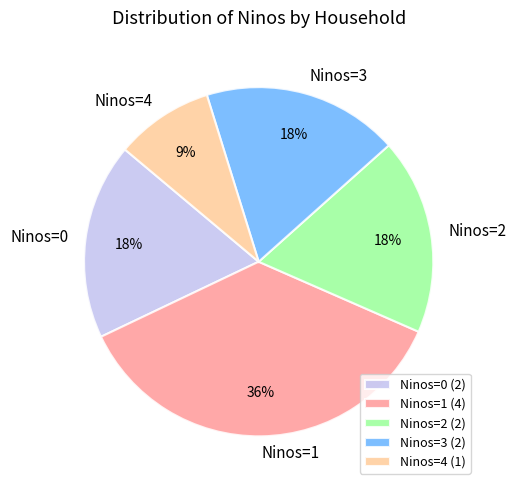

How many slices are in this pie chart?

5